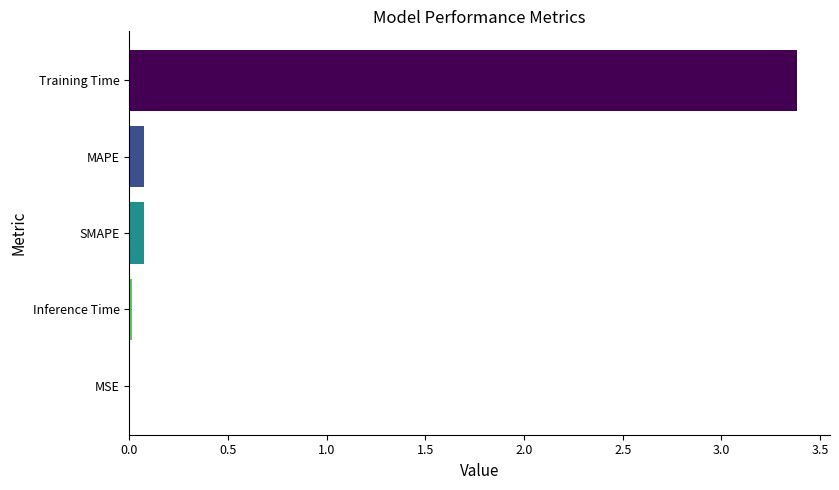

Between MAPE and Training Time, which is larger?

Training Time